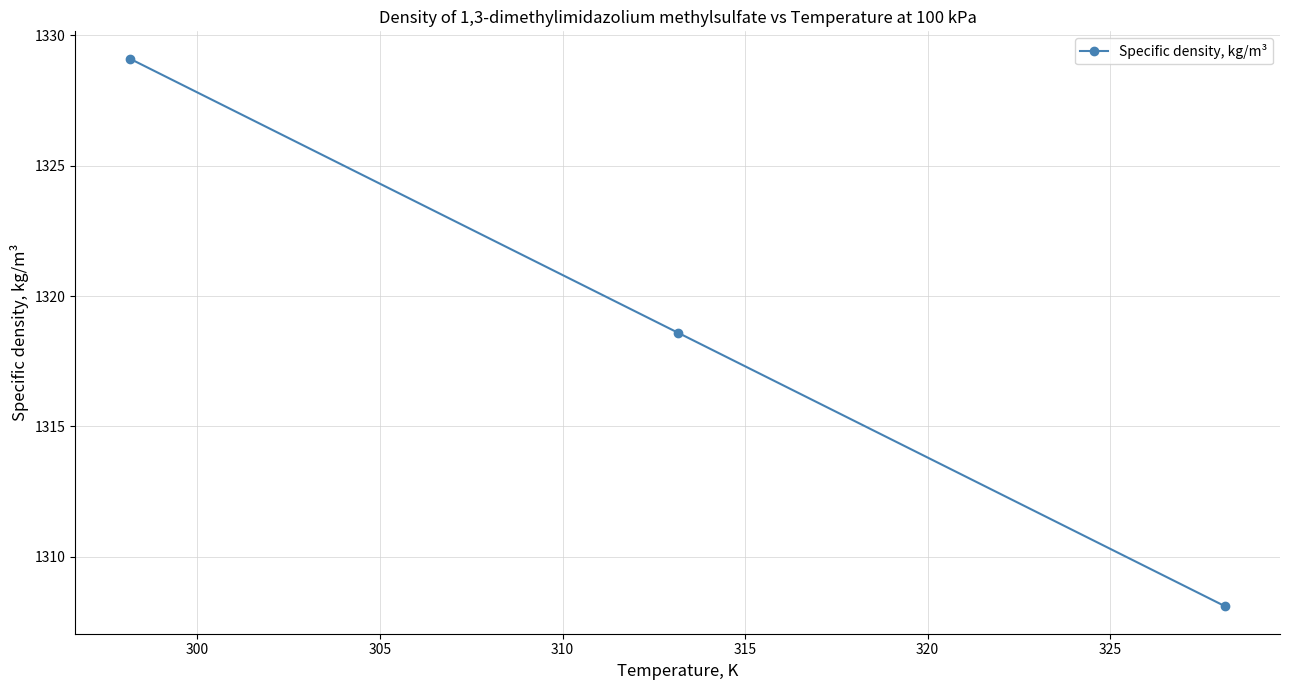

What is the value of the 3rd point from the left?

1308.1